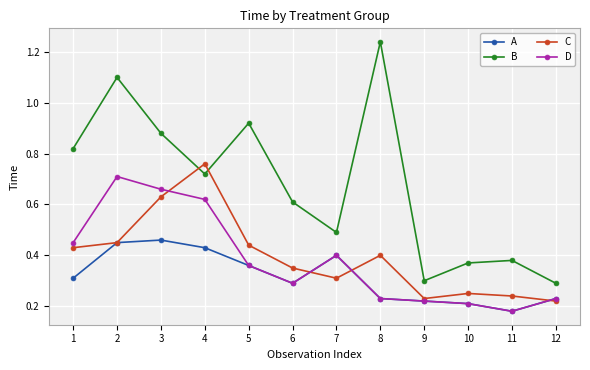

At how many categories does at least one series exceed 1?

2